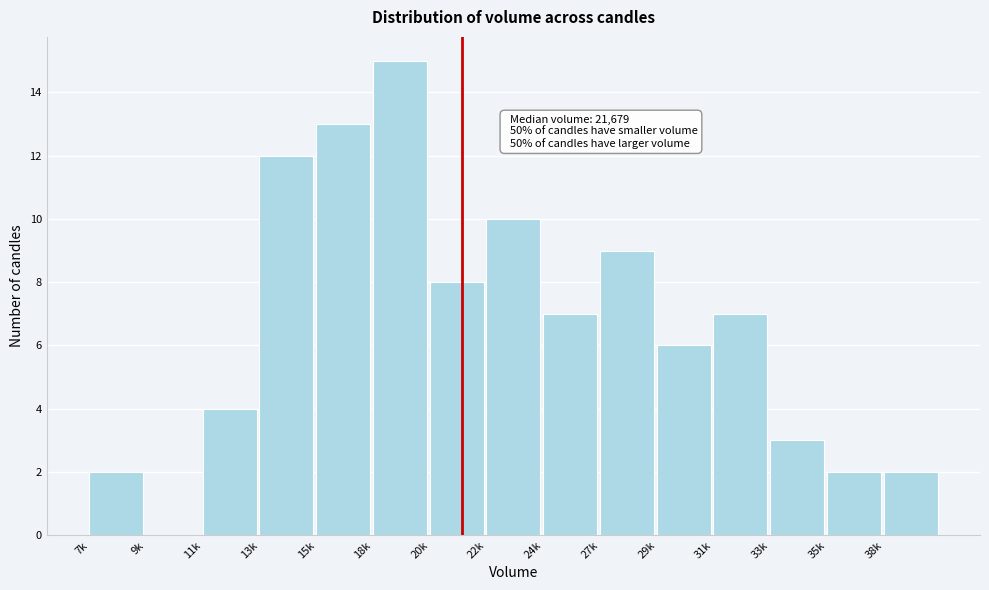

The value at 22k is 4. True or false?

False